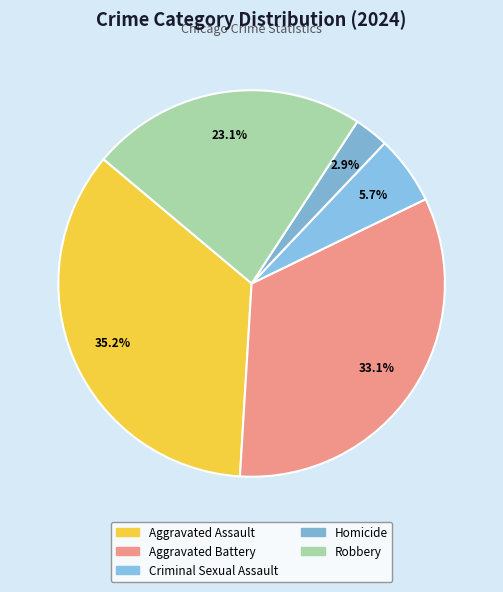

Count the number of slices in the pie.

5